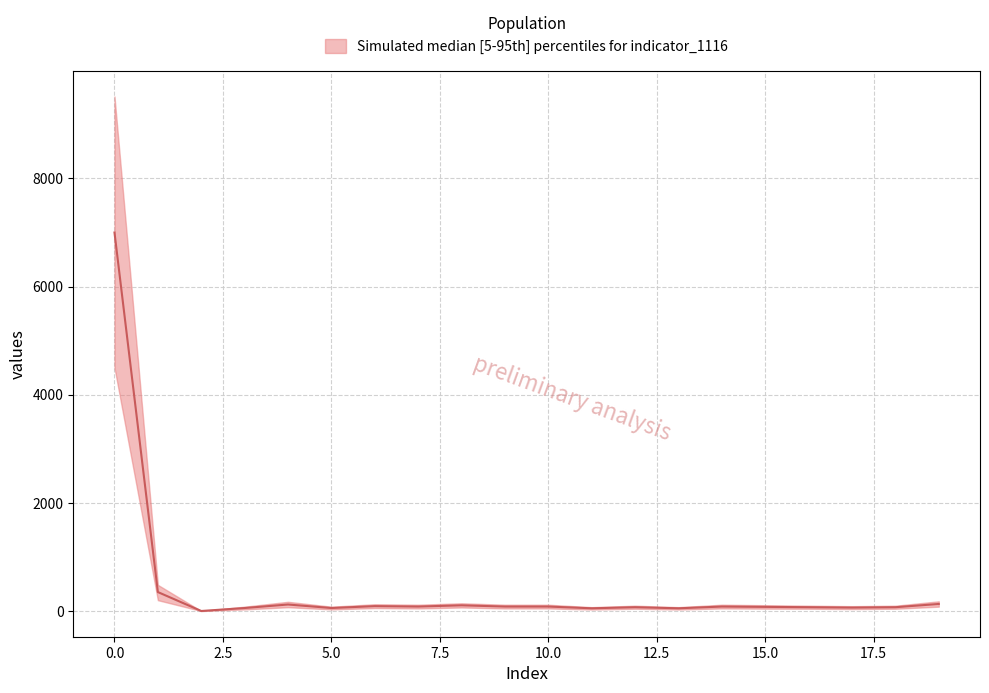

At which category does median reach its first local valley?

2